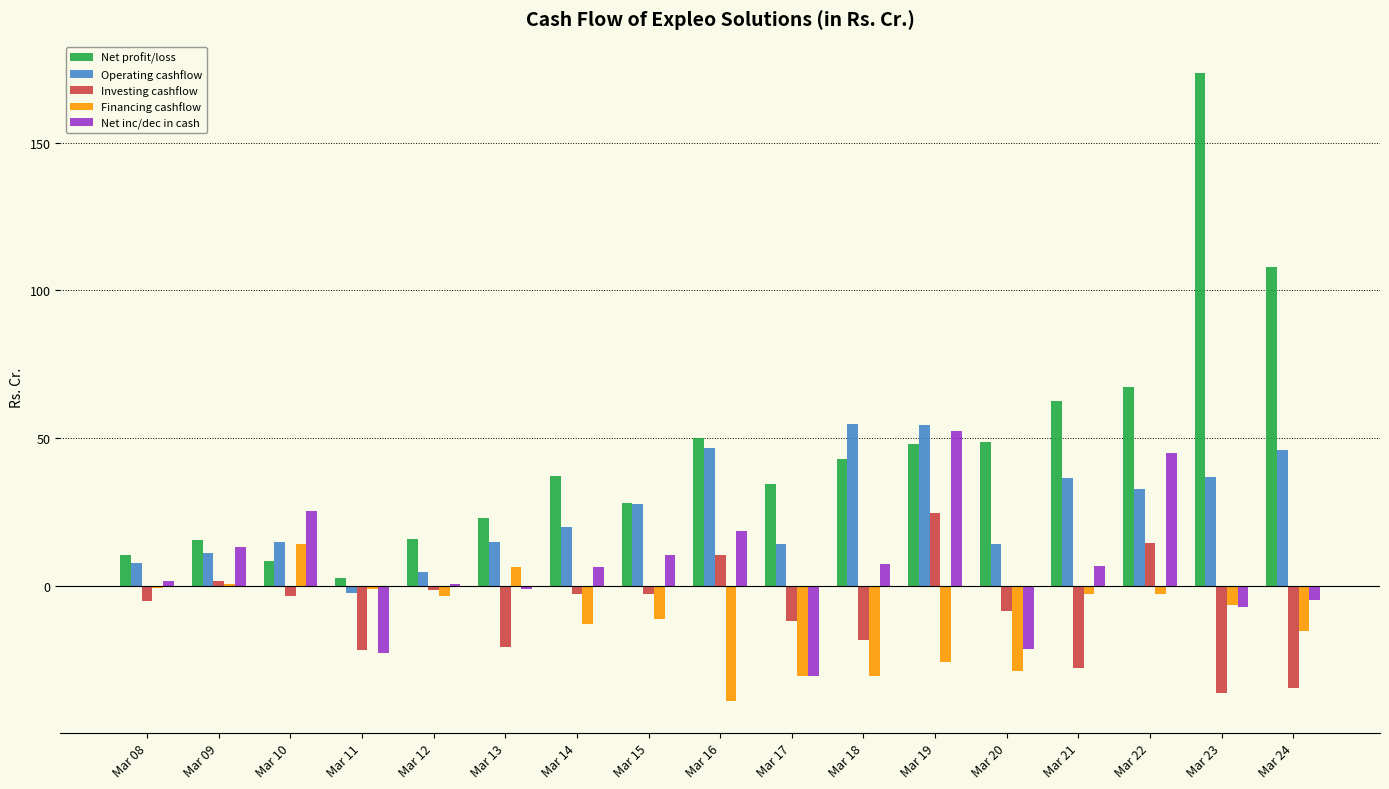

Which series has the largest total across all categories?

Net profit/loss